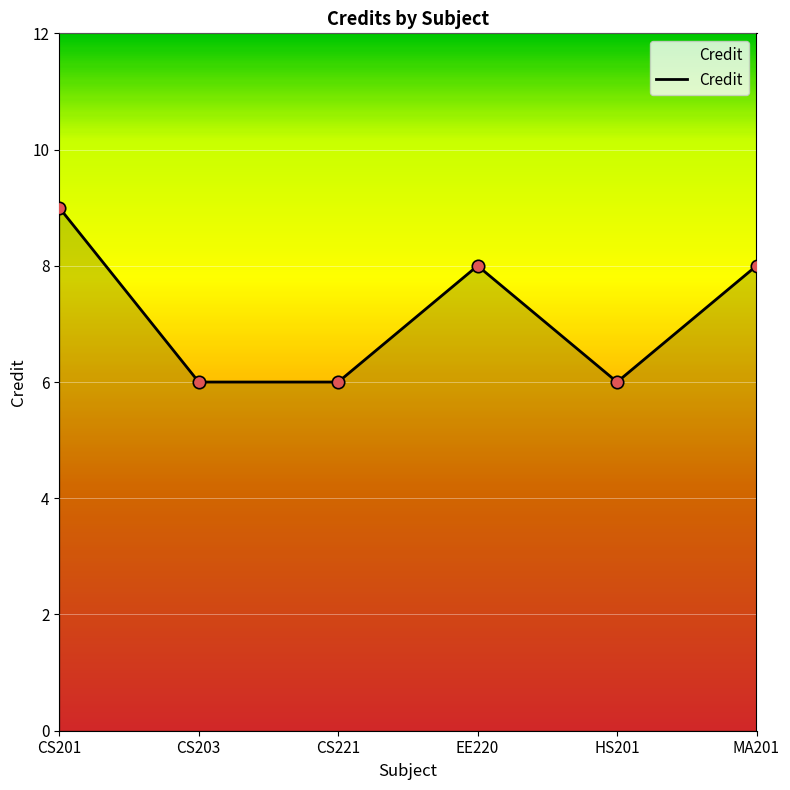

What is the change in value from EE220 to HS201?

-2